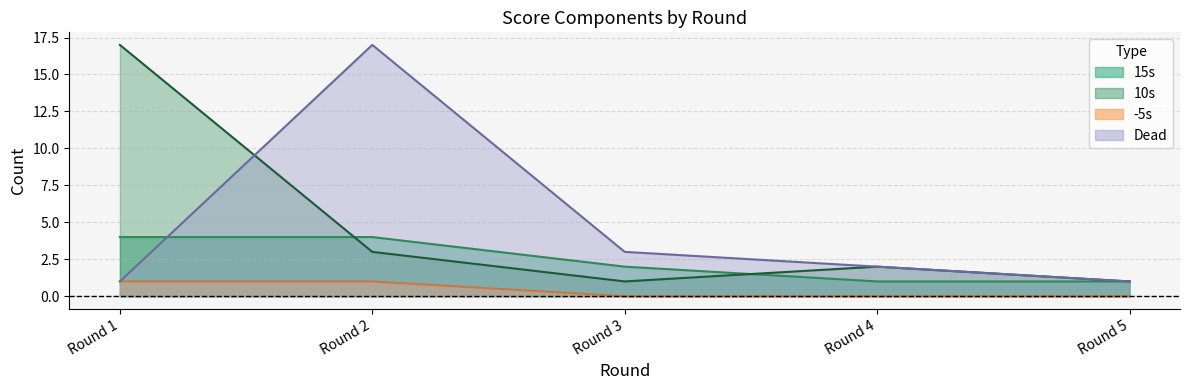

True or false: 15s and -5s cross at least once.

False